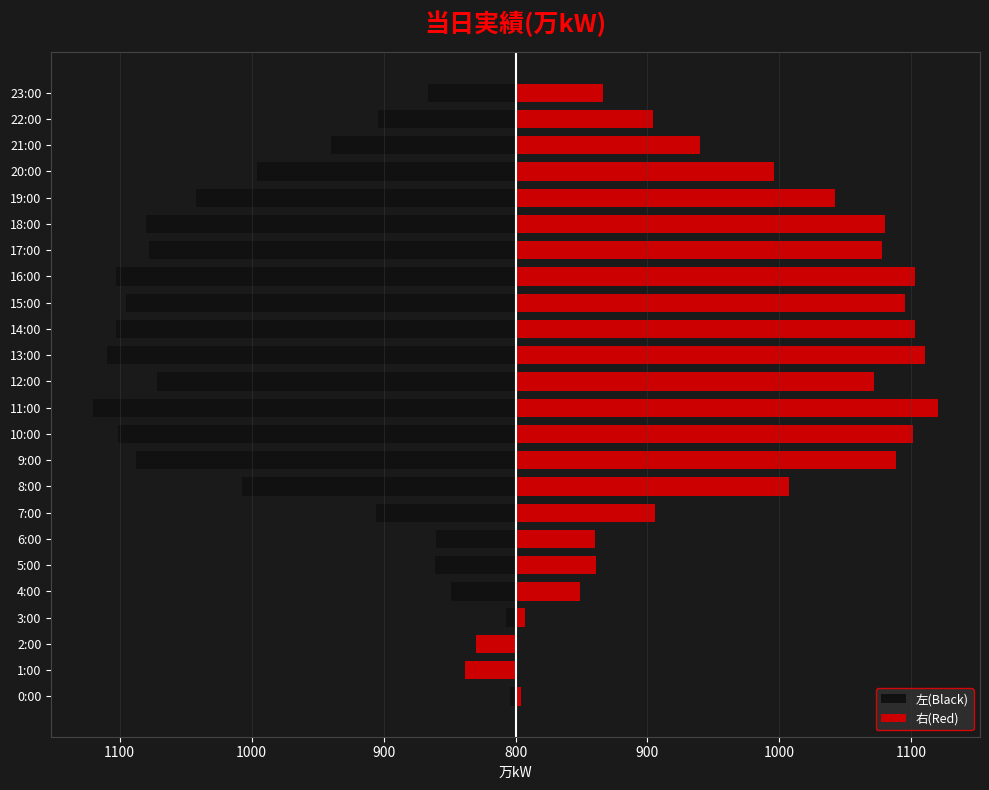

What is the label of the 9th bar from the right?

15:00